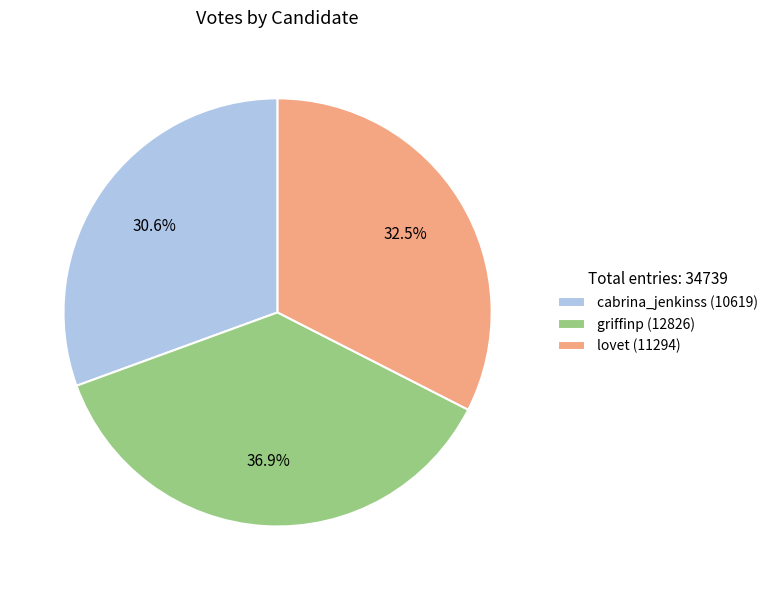

Between cabrina_jenkinss (10619) and griffinp (12826), which is larger?

griffinp (12826)